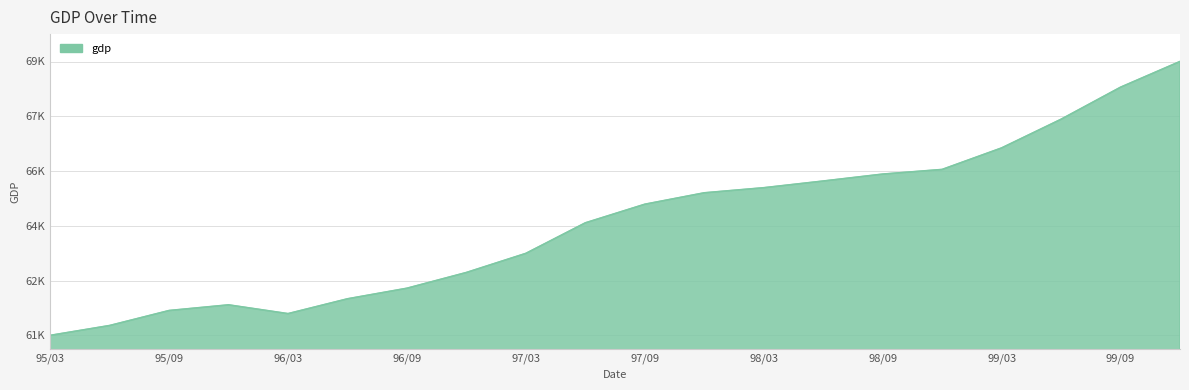

At which category does the data reach its first local peak?

1995-12-31